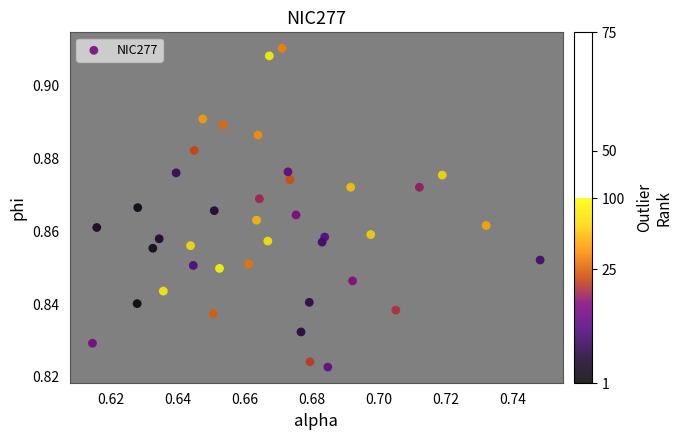

Count the number of points in this scatter plot.

40